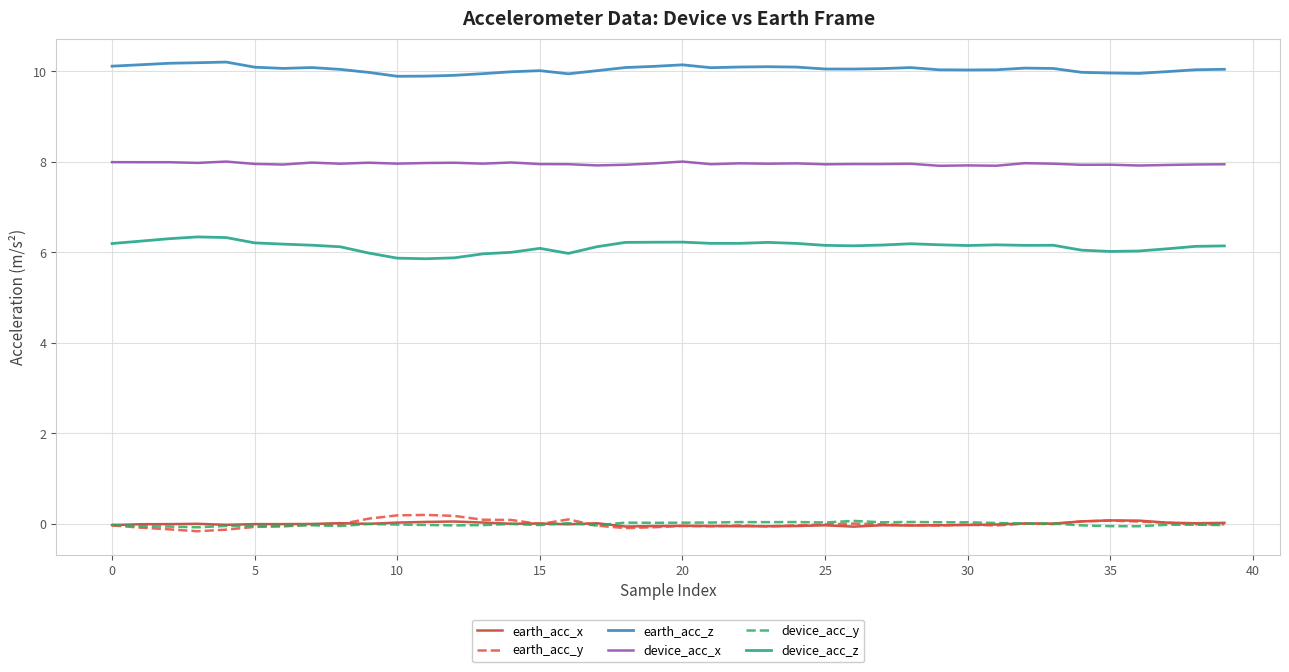

True or false: device_acc_x and earth_acc_x intersect in this chart.

False